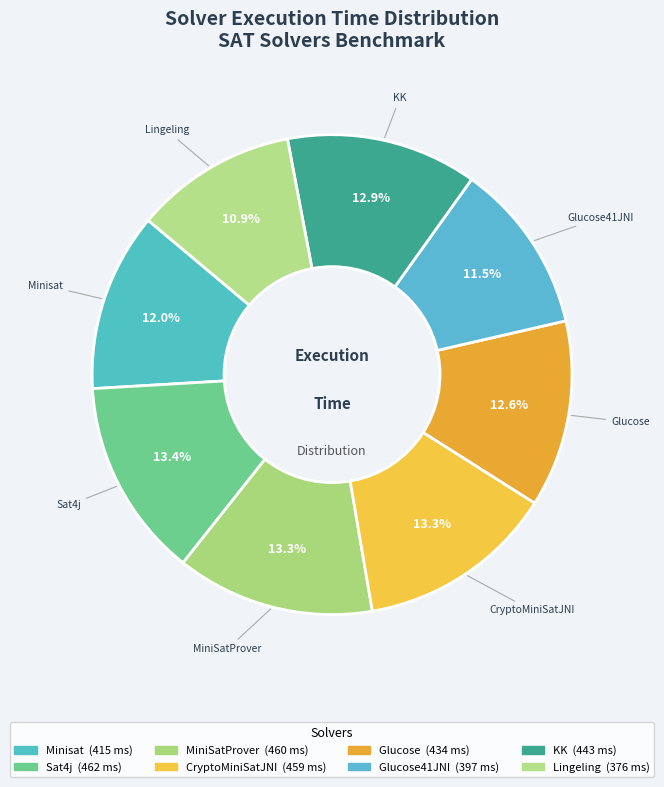

Is Glucose41JNI the majority of the pie?

No